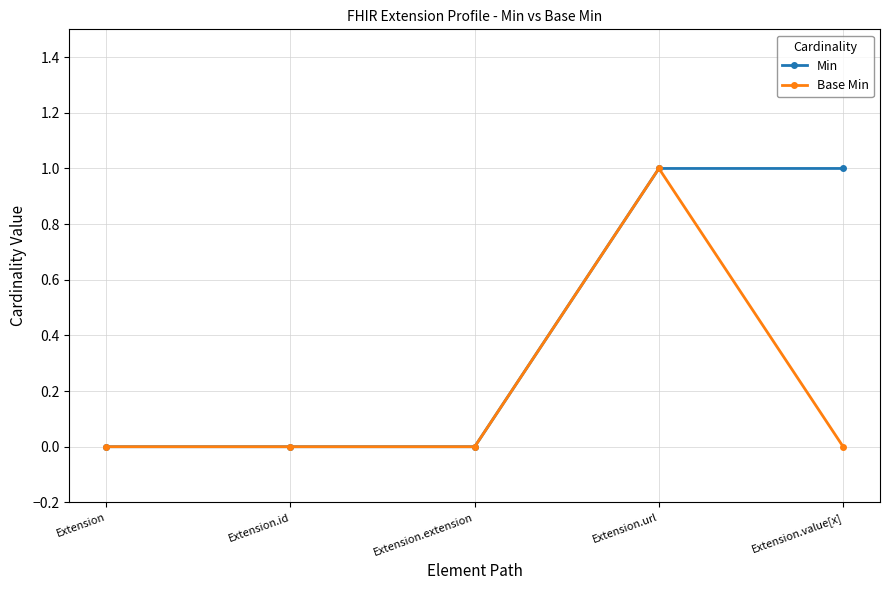

What is the highest value of the Base Min series?

1